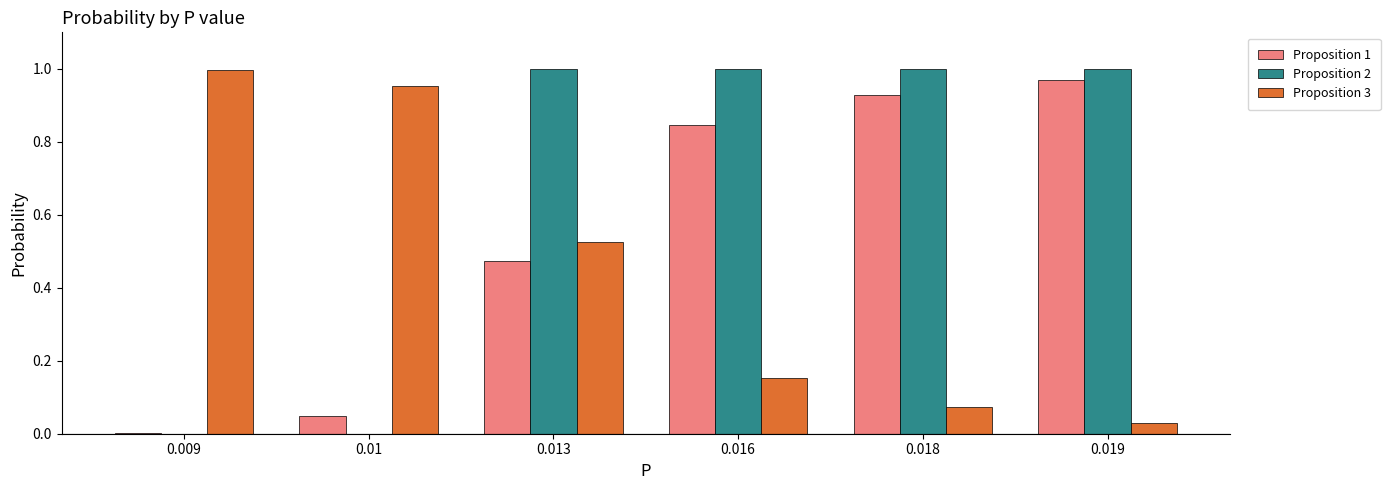

What is the sum of all Proposition 3 values?

2.7